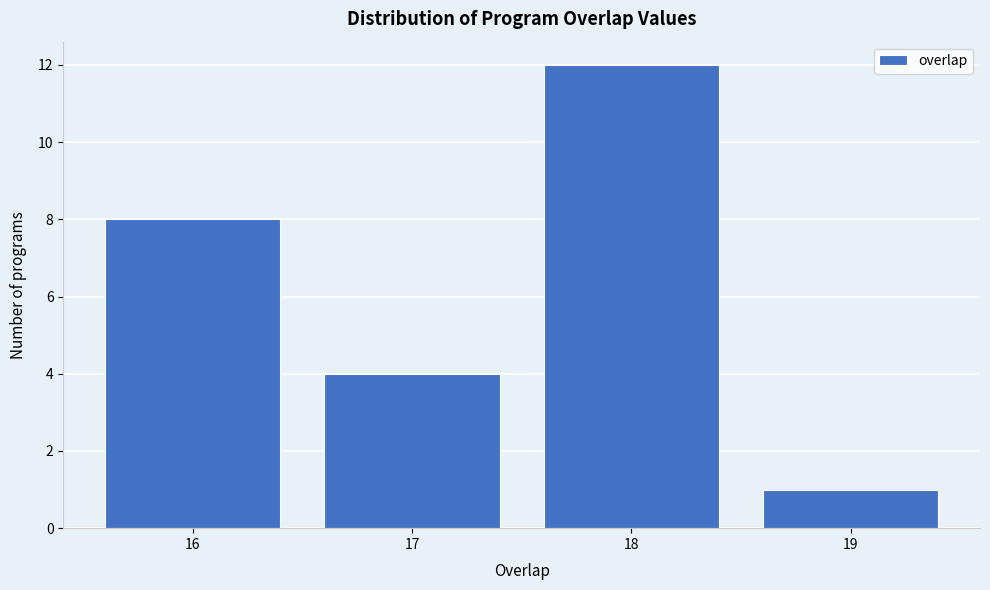

Reading right to left, extract all data points from this chart.

1	12	4	8